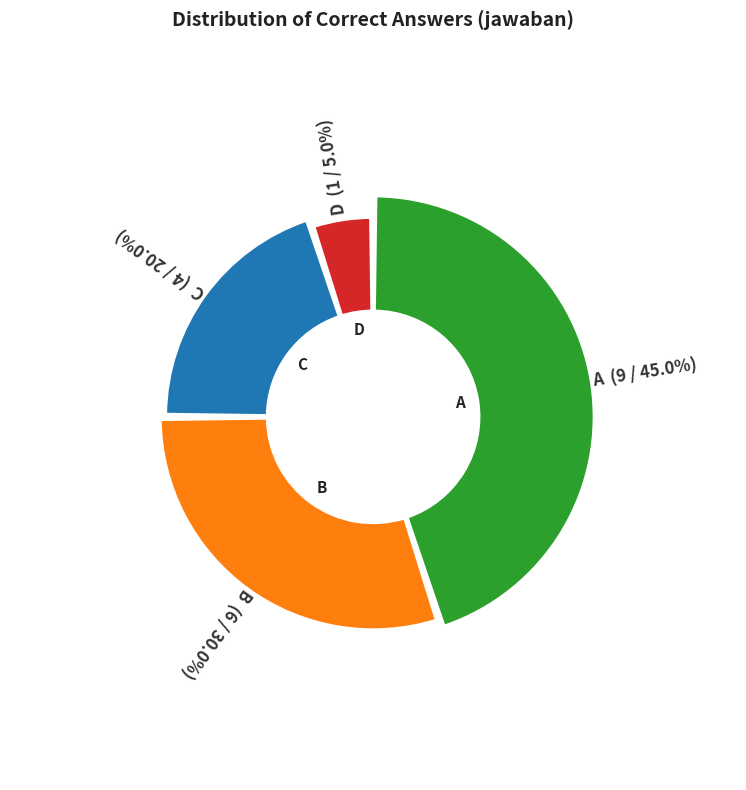

To the nearest percent, what is the difference between the C and A slice percentages?

25%